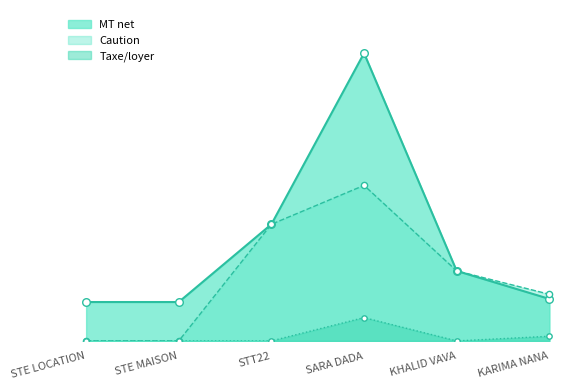

At which category is the sum across all series the highest?

SARA DADA